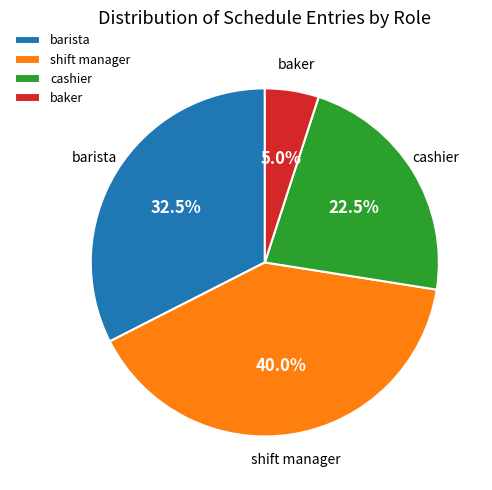

How many slices are in this pie chart?

4